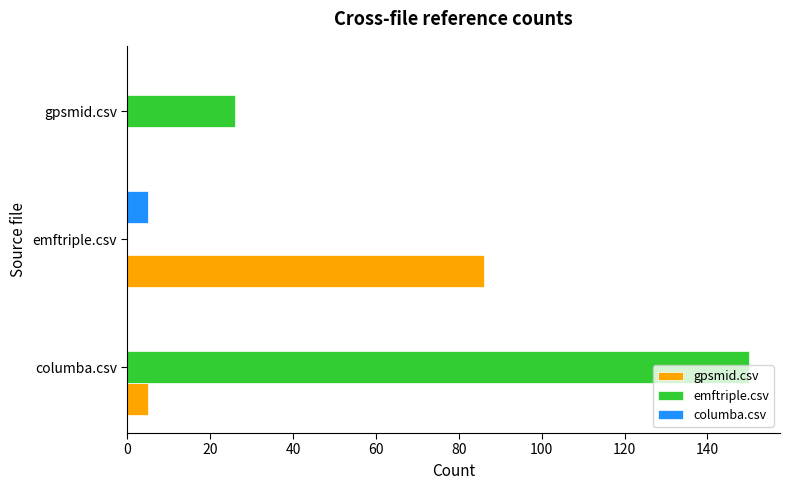

Which series has the widest spread of values?

emftriple.csv